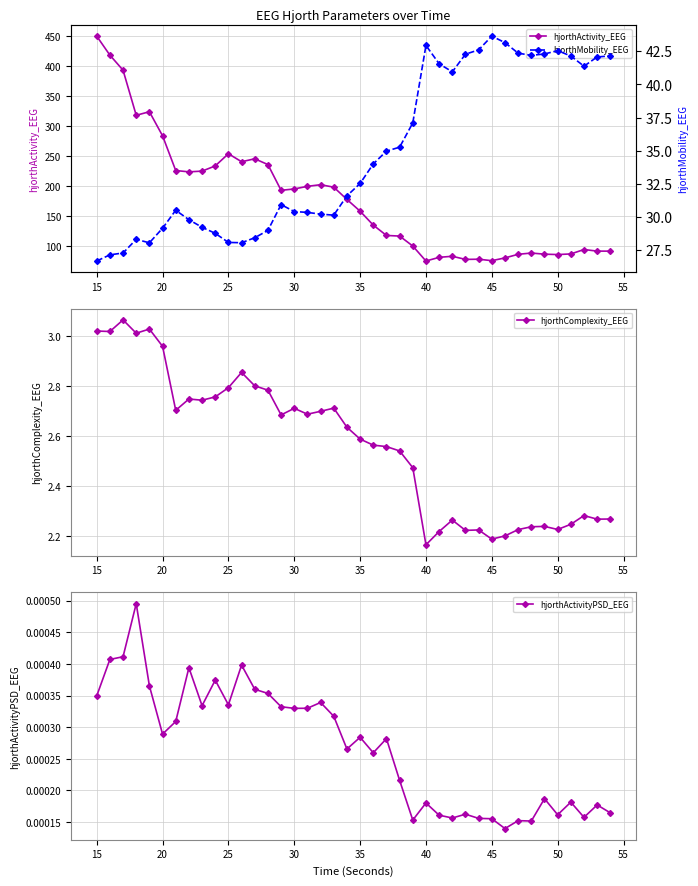

How many values in the hjorthActivity_EEG series are below 177?

20